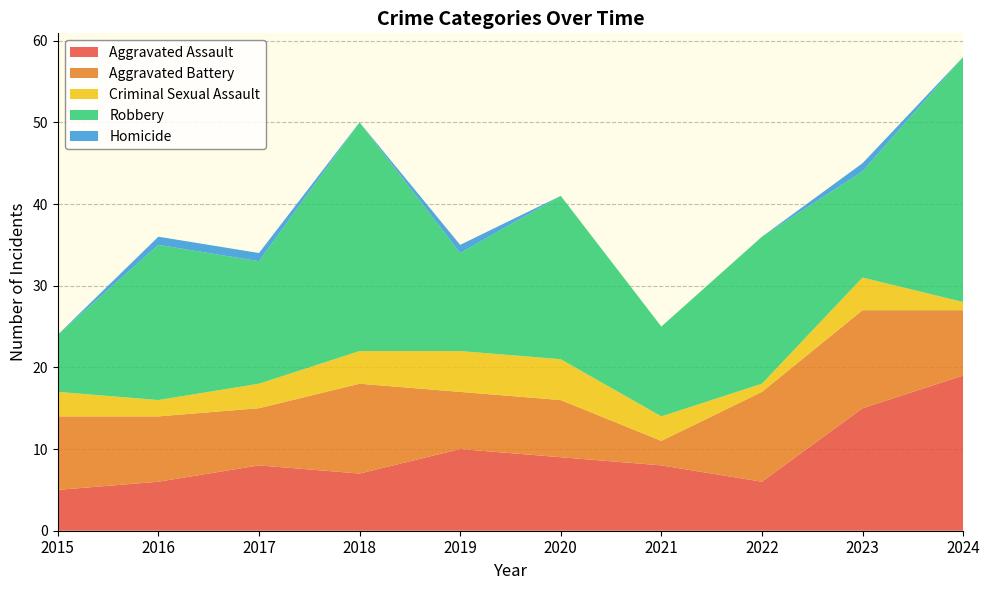

Reading left to right, list all the values displayed in this chart.

Aggravated Assault: 5	6	8	7	10	9	8	6	15	19
Aggravated Battery: 9	8	7	11	7	7	3	11	12	8
Criminal Sexual Assault: 3	2	3	4	5	5	3	1	4	1
Robbery: 7	19	15	28	12	20	11	18	13	30
Homicide: 0	1	1	0	1	0	0	0	1	0